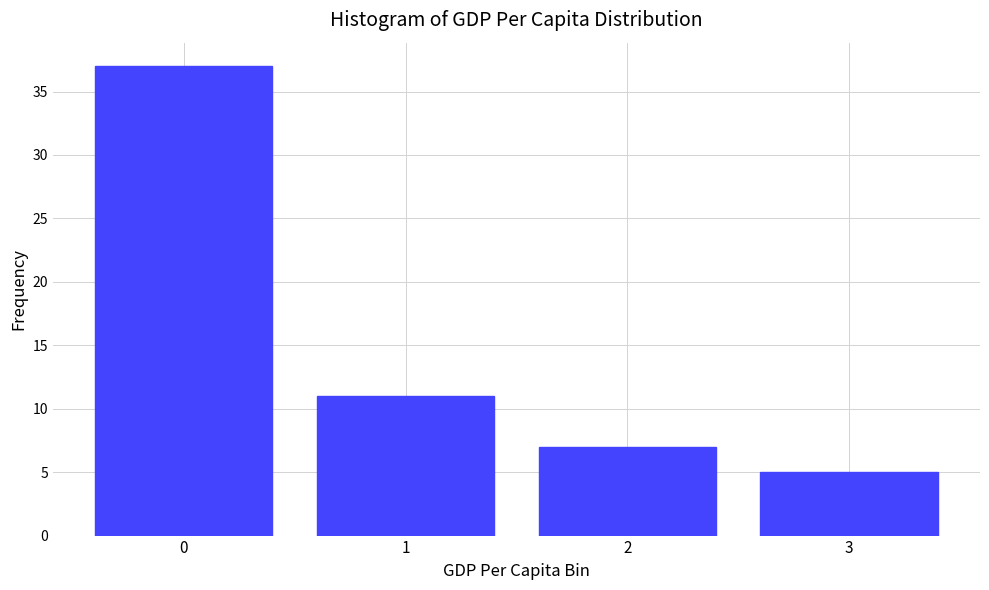

Reading right to left, list all the values displayed in this chart.

5	7	11	37